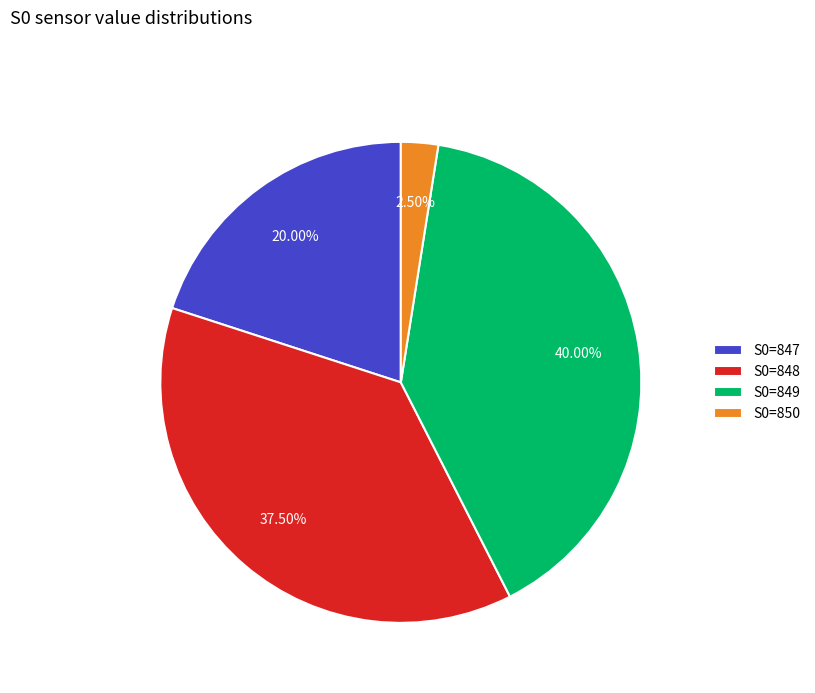

How many slices are in this pie chart?

4